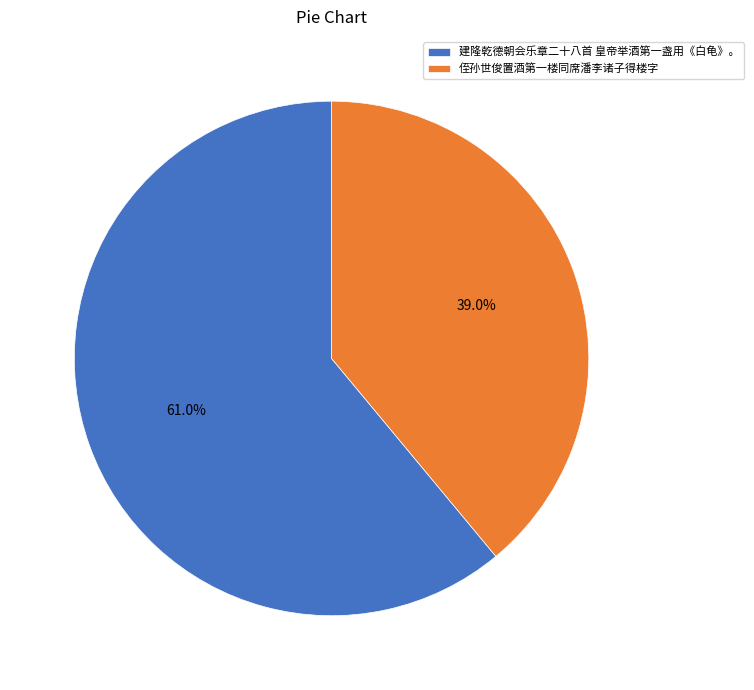

Is there any slice that represents more than half of the pie?

Yes